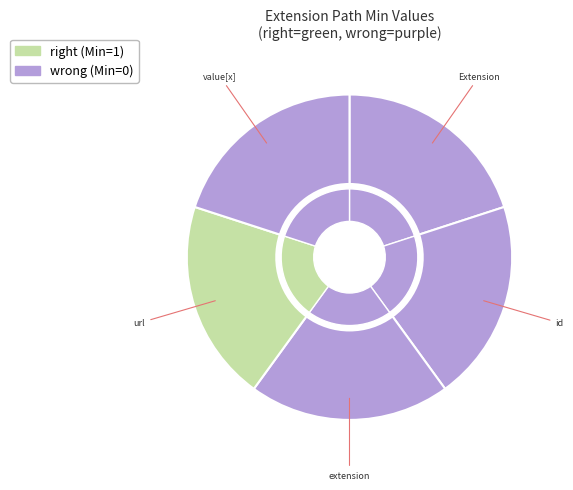

Is the sum of Extension.id and Extension.extension greater than half?

No